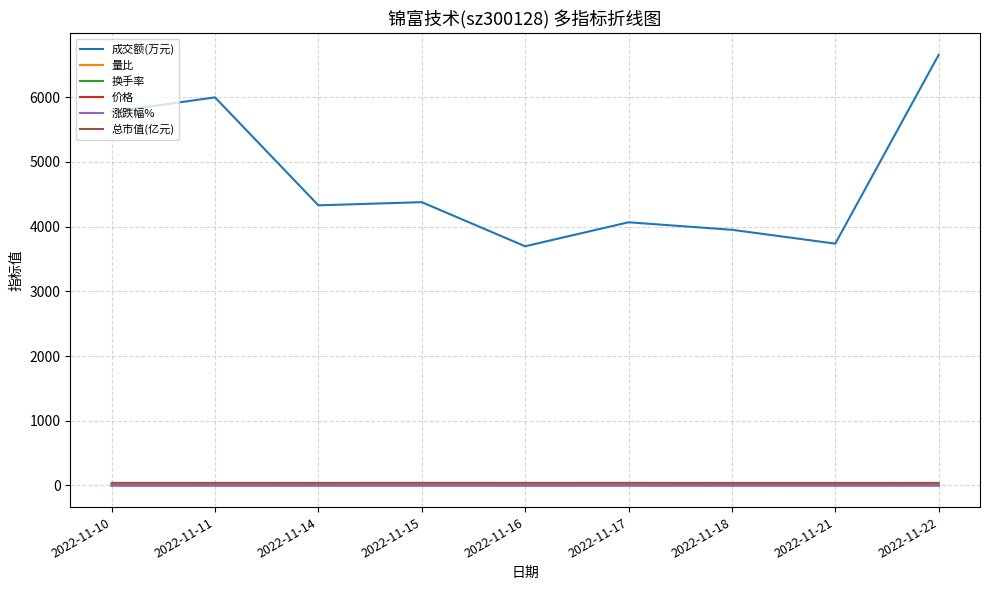

Which series has the largest total across all categories?

成交额(万元)